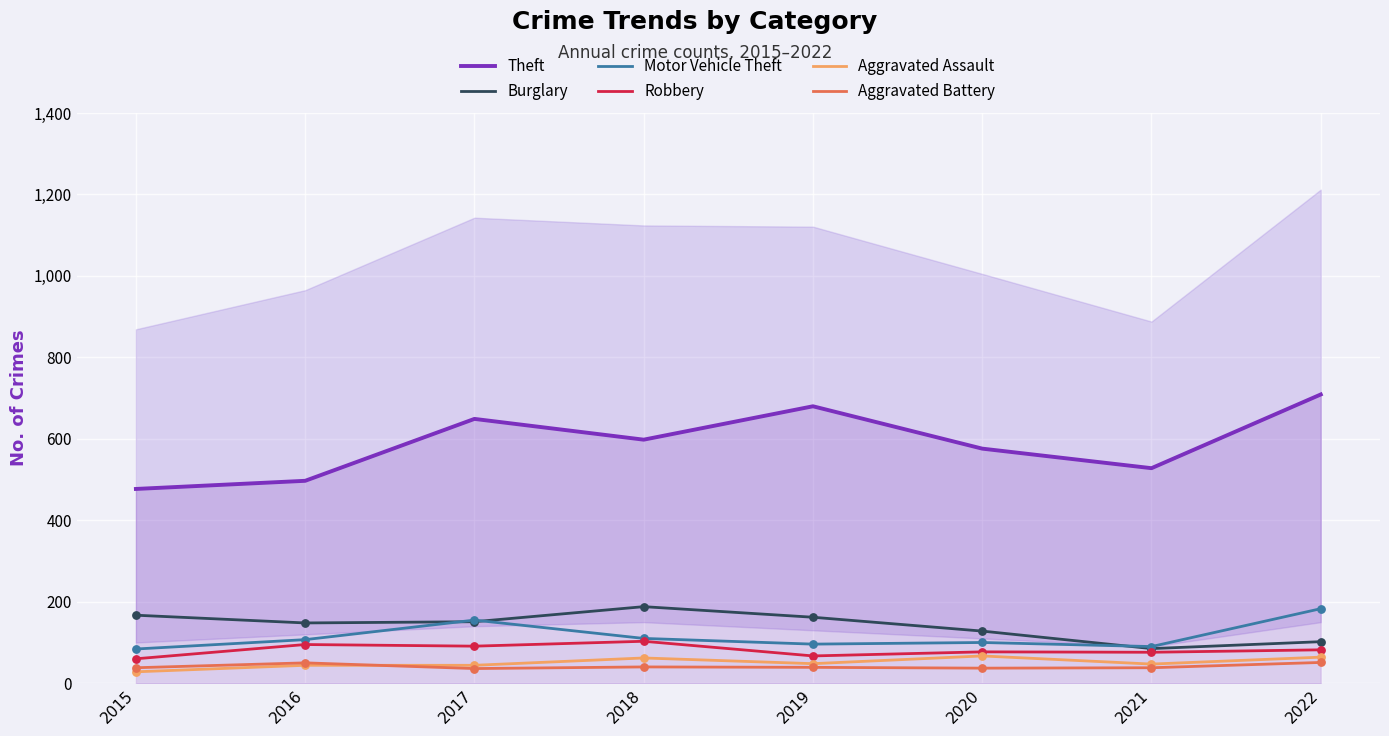

Which series reaches the minimum Y coordinate?

Aggravated Assault